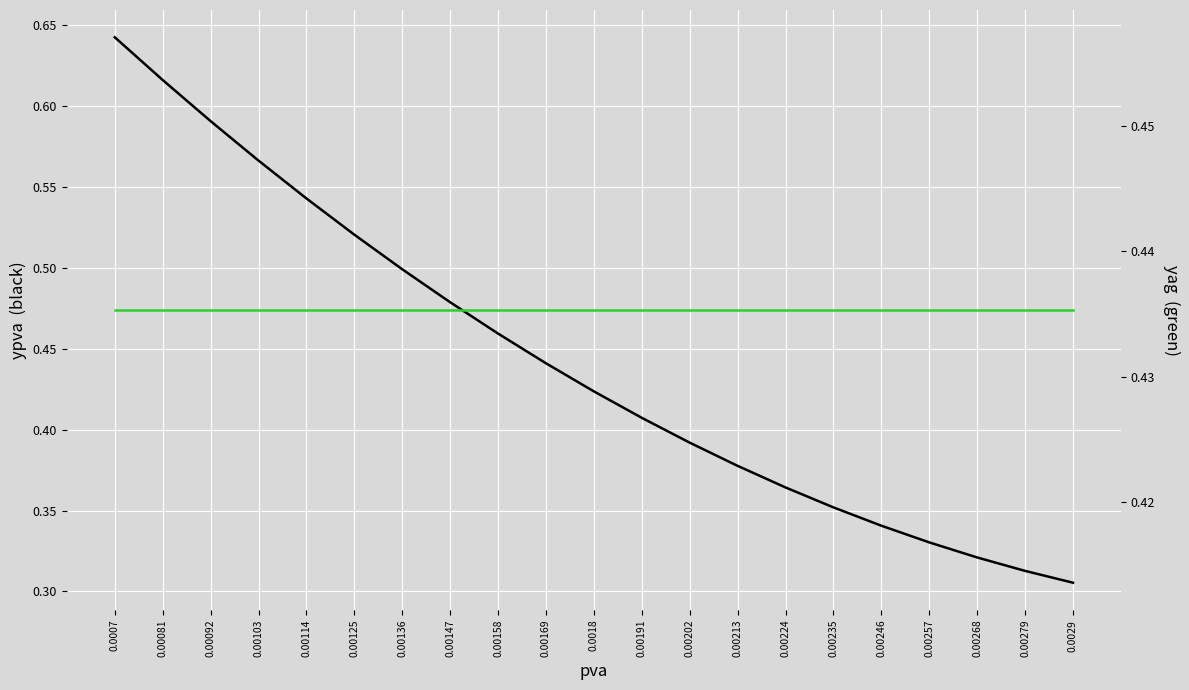

Between 0.0007 and 0.00081, which series saw the biggest shift?

ypva